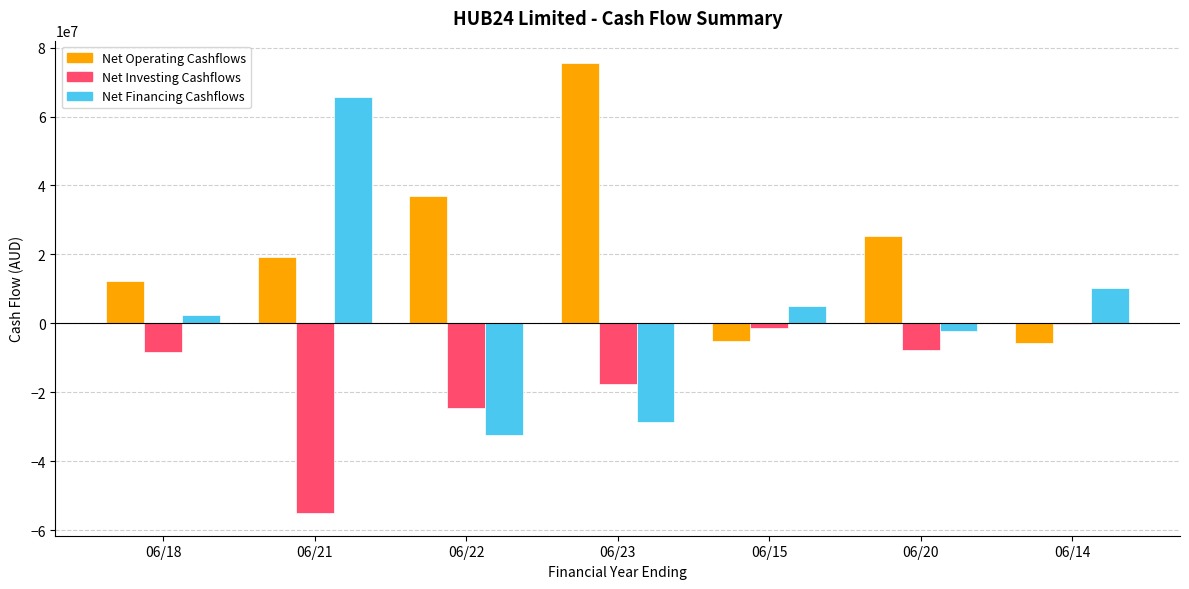

Which series changed the most between 06/23 and 06/14?

Net Operating Cashflows